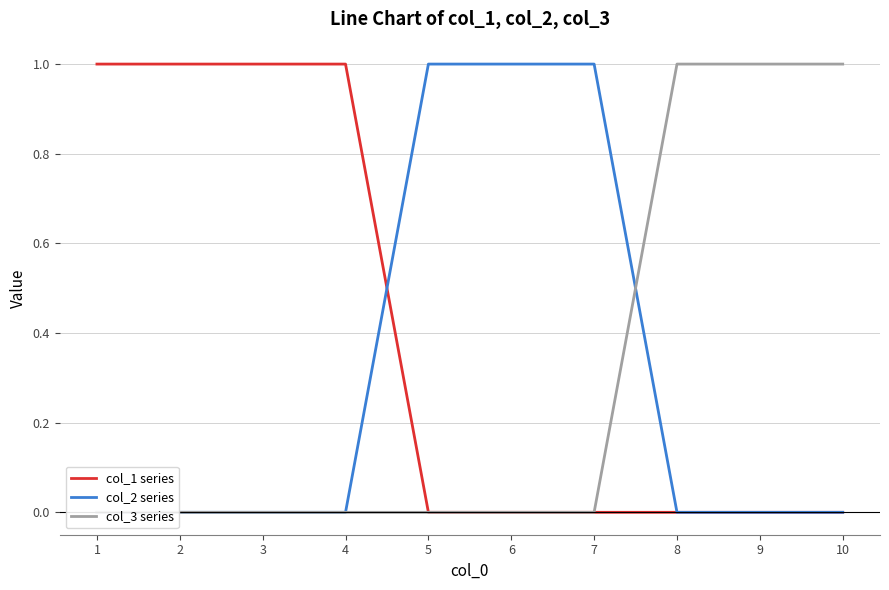

Does the chart display data point markers on the line(s)?

No